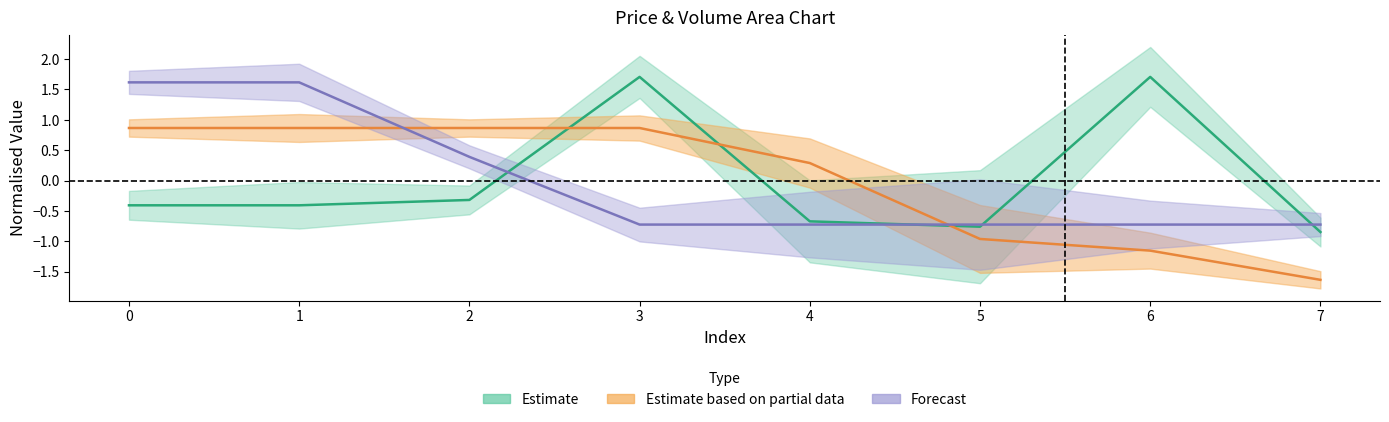

How many sa values are between 0 and 1?

1